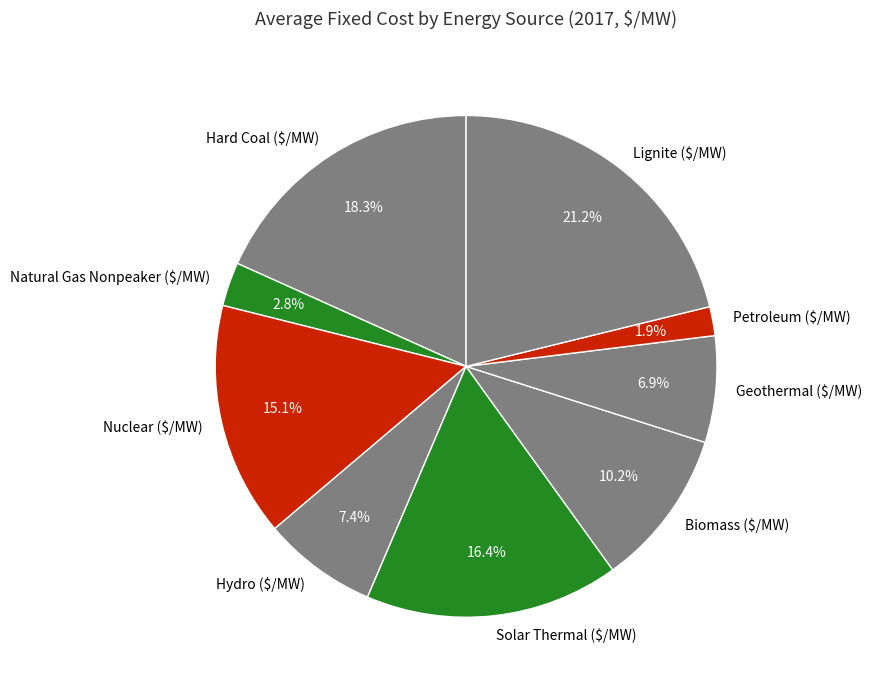

Rank the categories by value from highest to lowest.

Lignite ($/MW), Hard Coal ($/MW), Solar Thermal ($/MW), Nuclear ($/MW), Biomass ($/MW), Hydro ($/MW), Geothermal ($/MW), Natural Gas Nonpeaker ($/MW), Petroleum ($/MW)